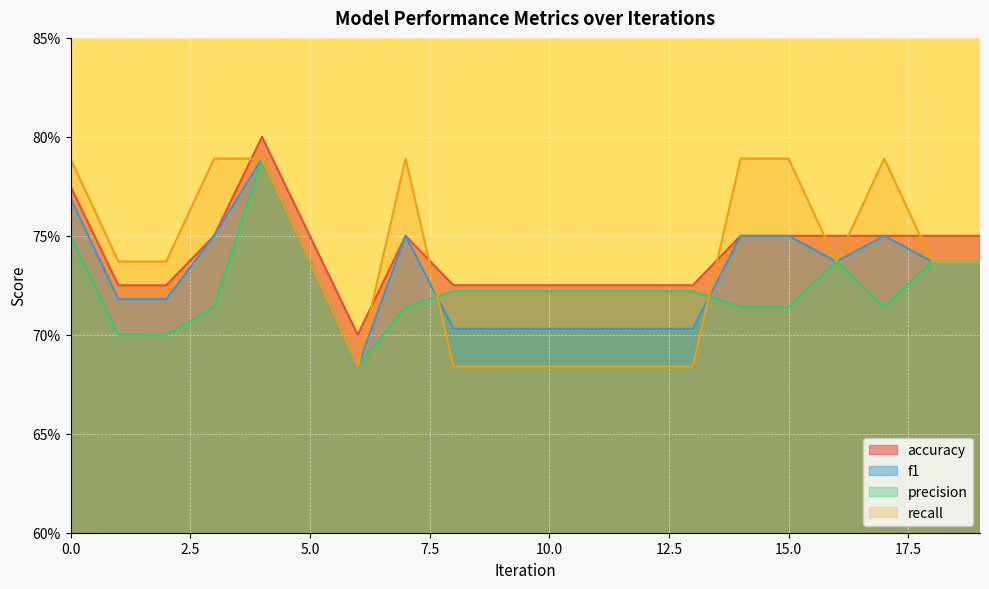

Which series has the widest spread of values?

f1